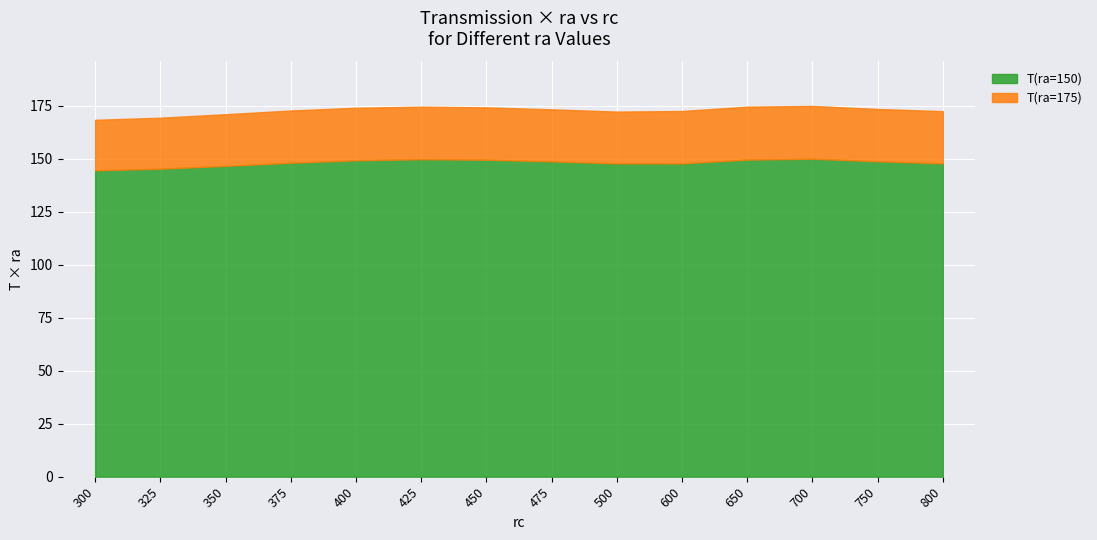

The value of T(ra=150) at 300 is 0.2. True or false?

False